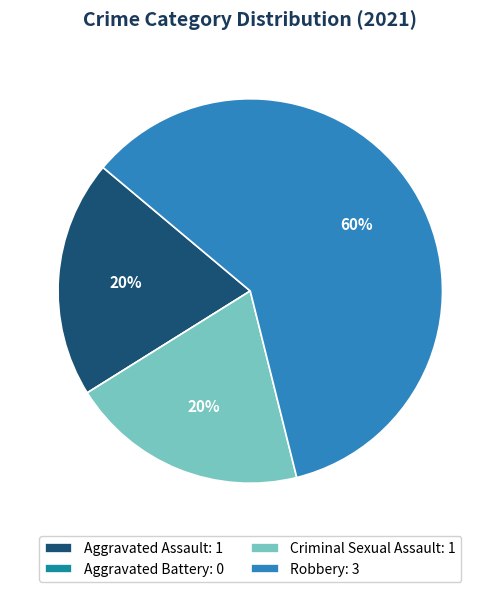

The Criminal Sexual Assault slice represents 20% of the pie. True or false?

True